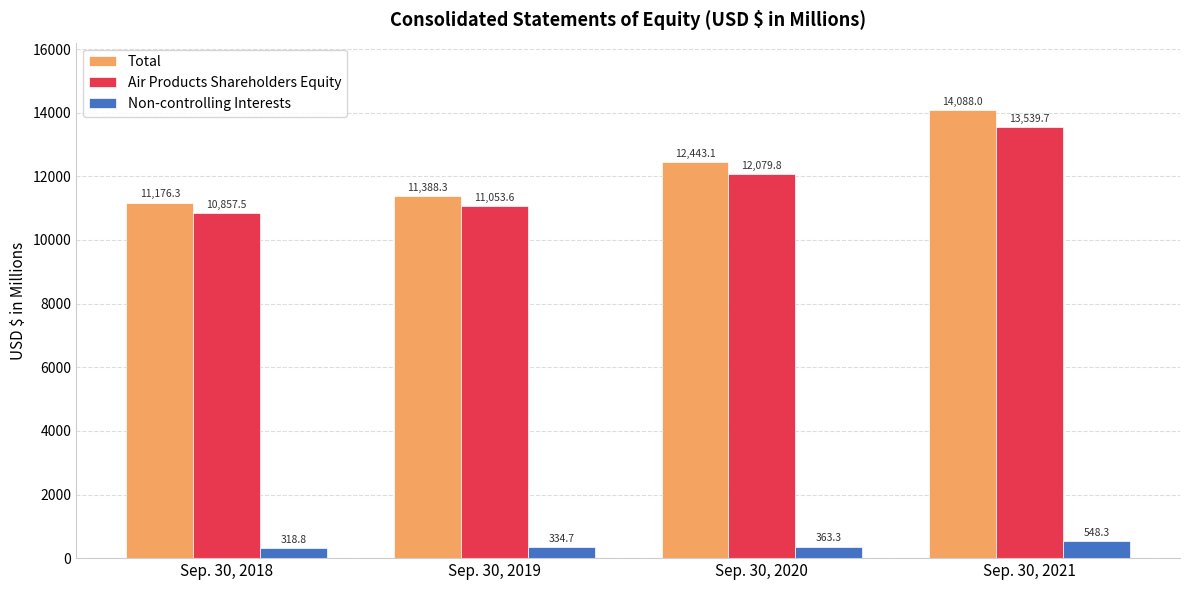

List the series in order of their peak value, lowest first.

Non-controlling Interests, Air Products Shareholders Equity, Total